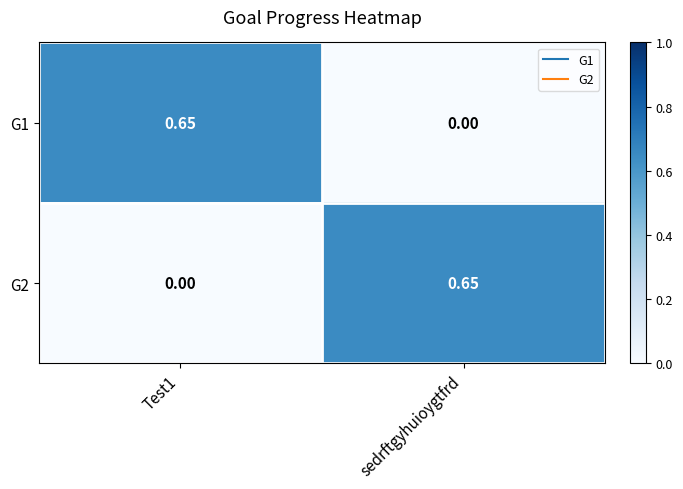

Is the value of G2 at Test1 greater than the value of G1 at Test1?

No